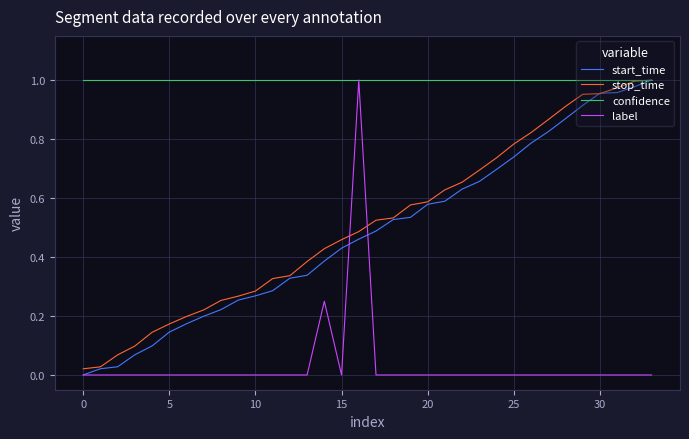

Which series has the largest total across all categories?

confidence